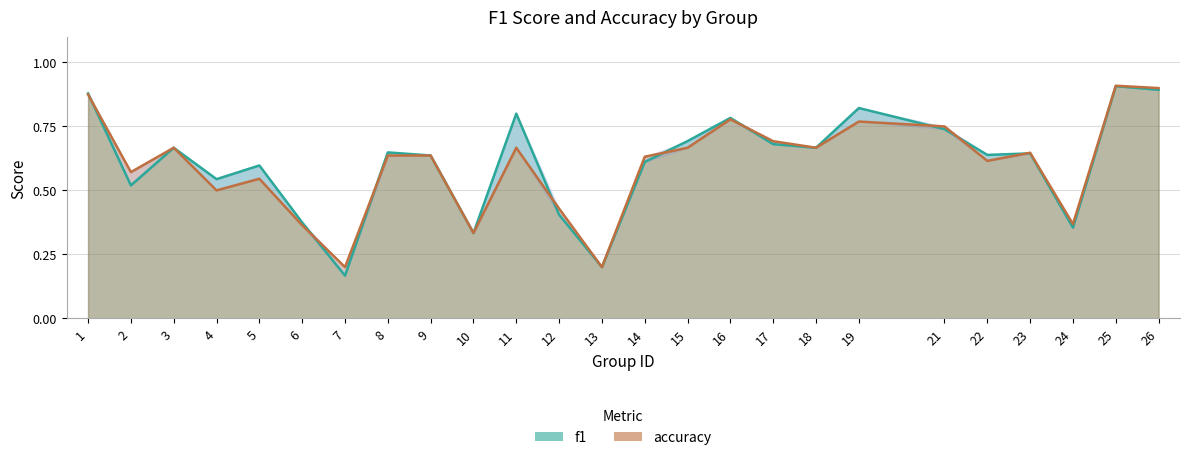

Which has a higher value, 13 or 5?

5